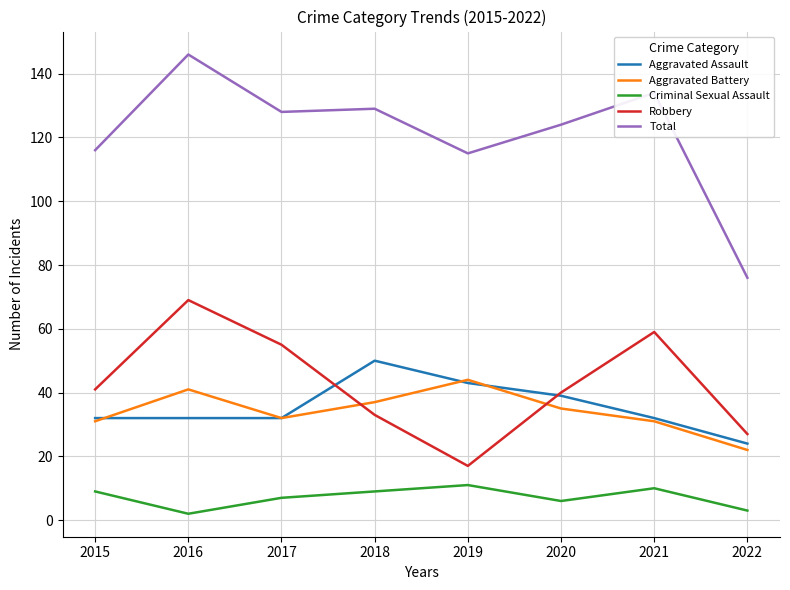

Which series has the widest spread of values?

Total